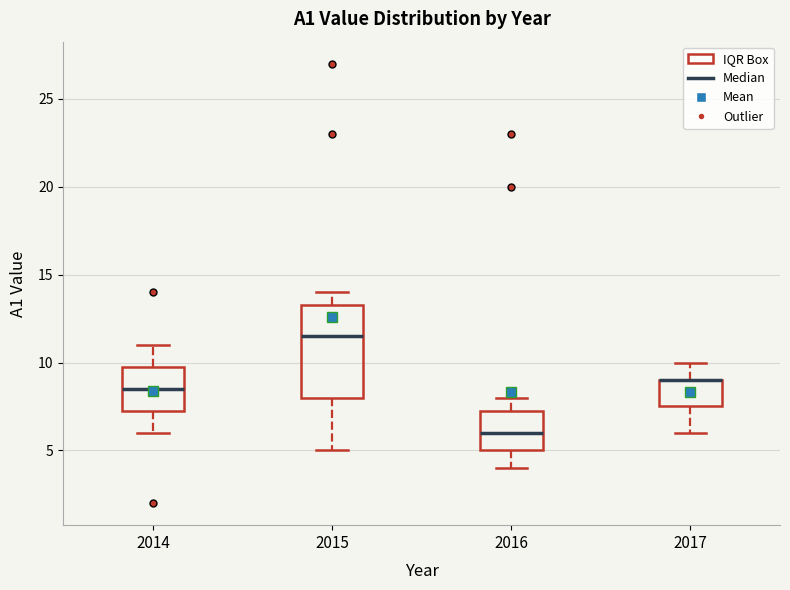

Where does the upper whisker of the box at x = 2016 end on the y-axis? The values are not printed on the chart, so give them approximately, as read against the axis.

8.0